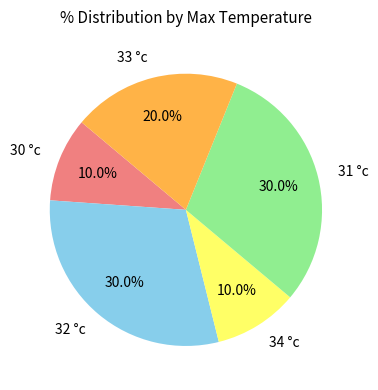

To the nearest percent, what portion does 30 °c represent?

10%